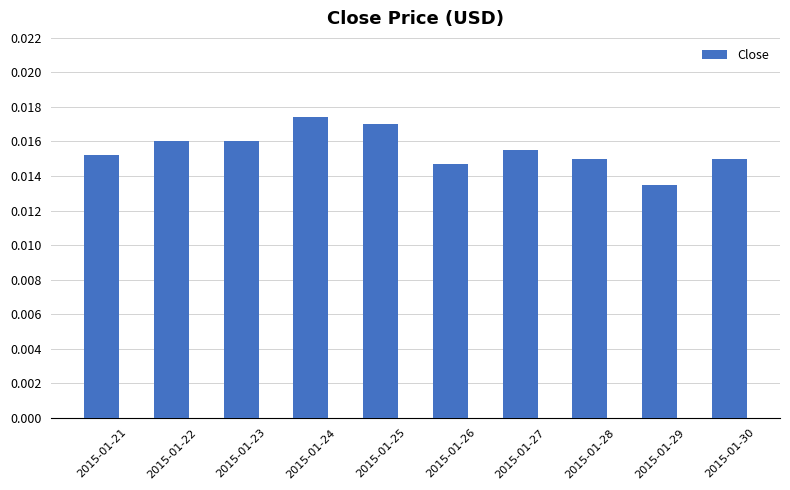

At which label is the value closest to 0?

2015-01-29